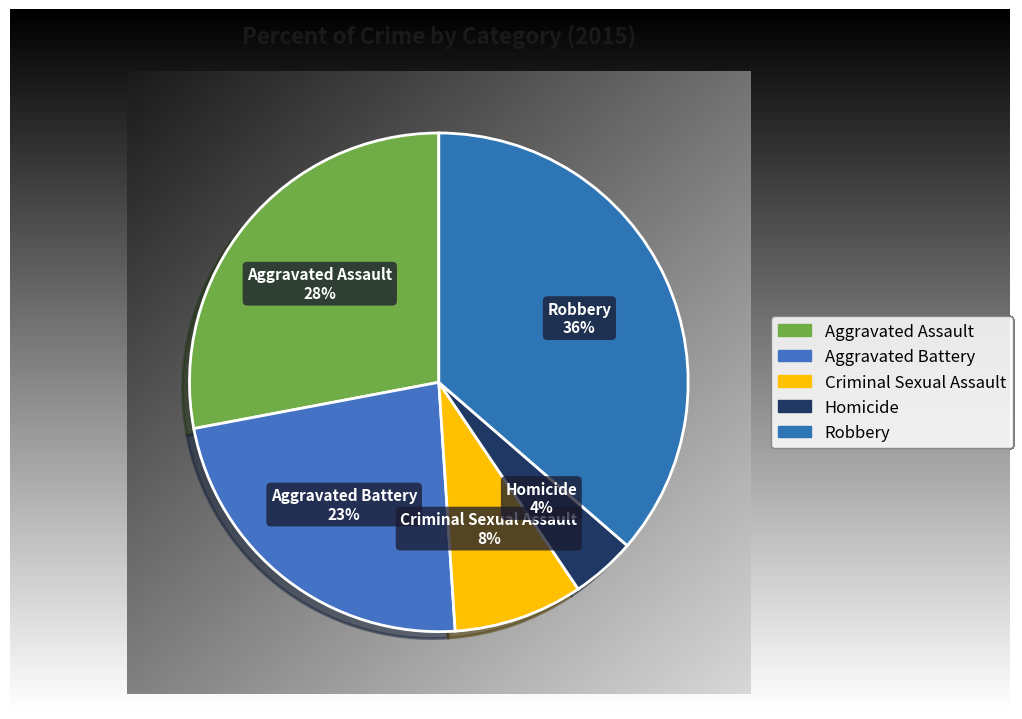

What is the smallest slice in the pie chart?

Homicide